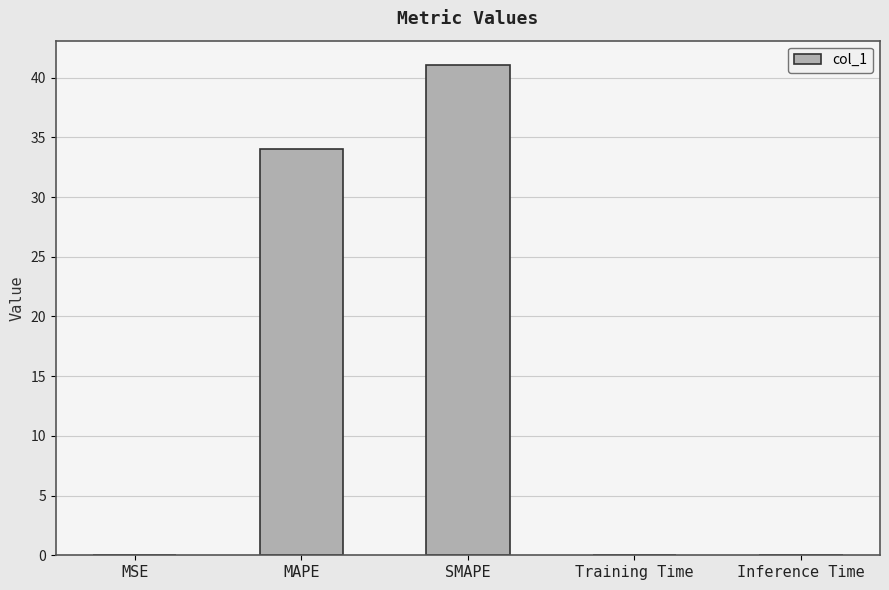

What is the sum of the values at Training Time and Inference Time?

0.1